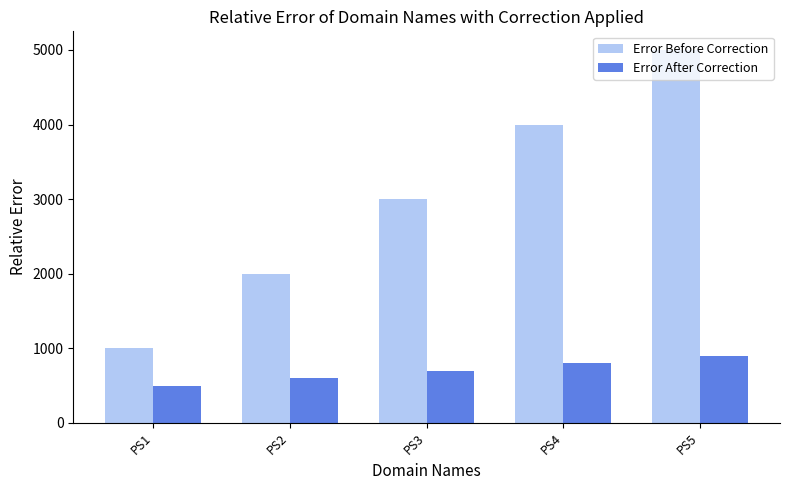

What is the value of the Error After Correction bar at the 1st from the left?

500